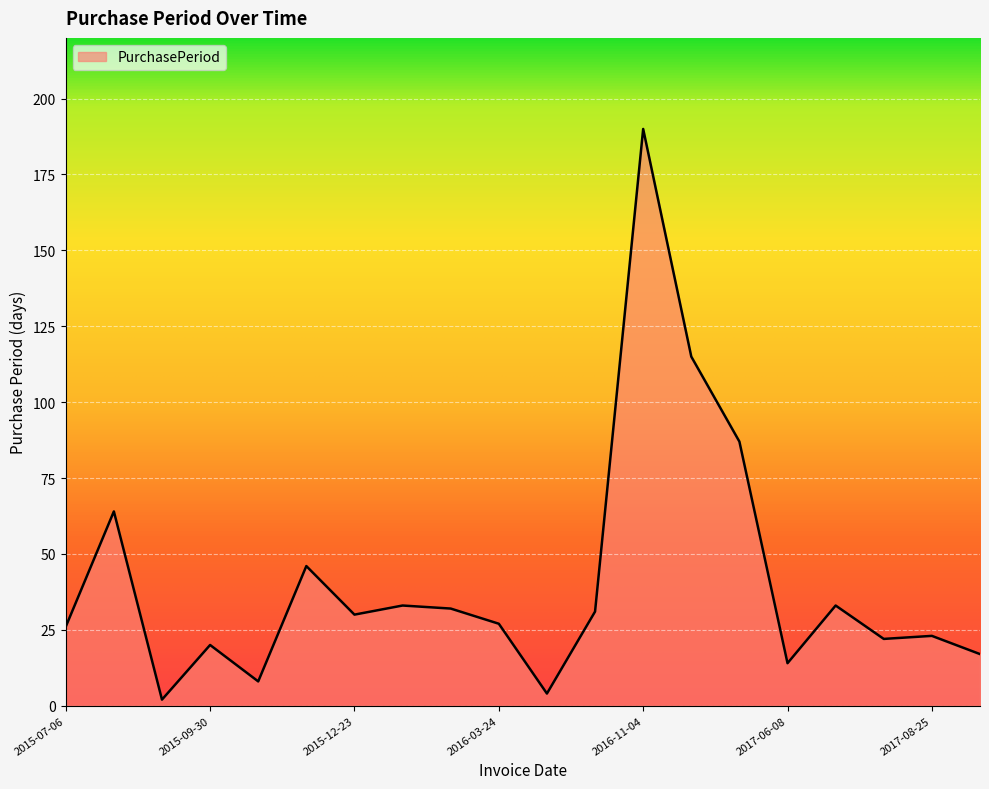

What is the difference between the maximum and minimum values?

188